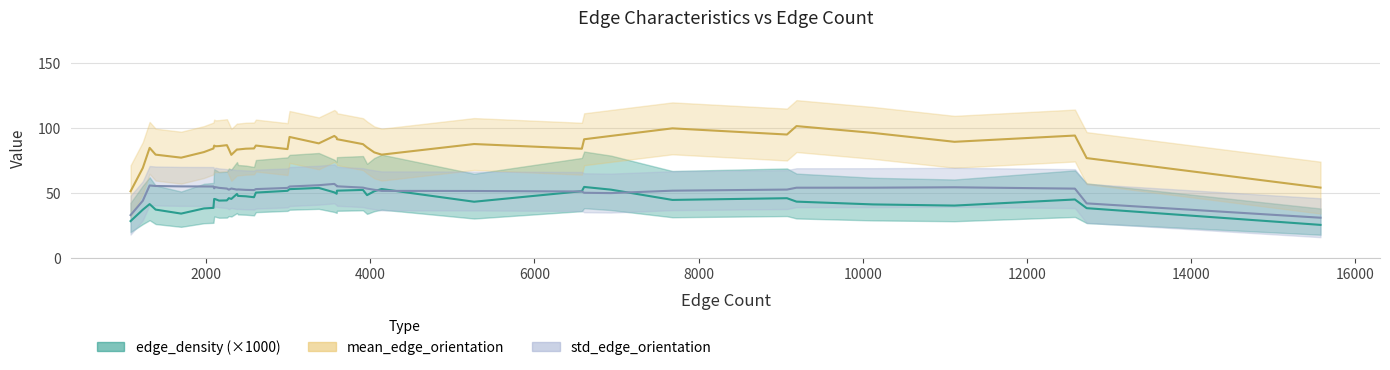

What is the total value across all series at 38?

145.4